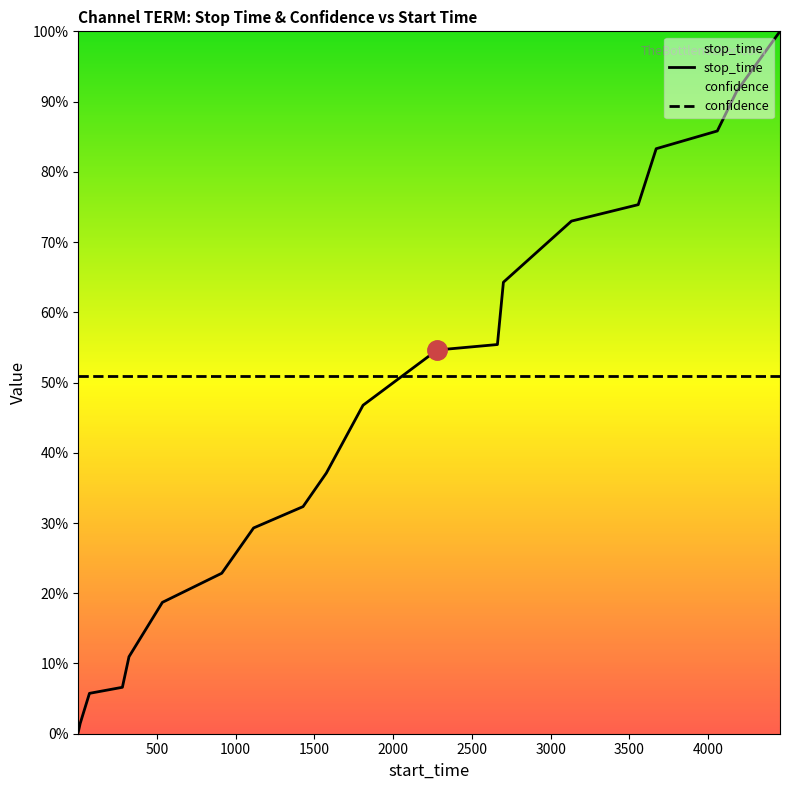

Reading left to right, list all the values displayed in this chart.

stop_time: 0.0	0.0	0.1	0.1	0.1	0.2	0.2	0.3	0.3	0.4	0.5	0.5	0.6	0.6	0.7	0.8	0.8	0.9	0.9	1.0
confidence: 0.5	0.5	0.5	0.5	0.5	0.5	0.5	0.5	0.5	0.5	0.5	0.5	0.5	0.5	0.5	0.5	0.5	0.5	0.5	0.5